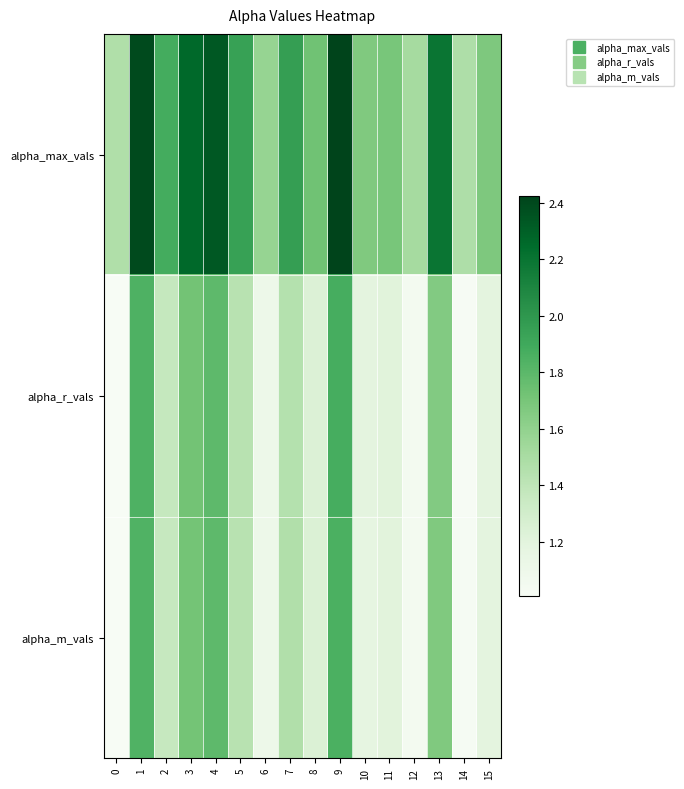

Reading left to right, what are all the values shown in this chart?

alpha_max_vals: 0=1.5	1=2.4	2=1.9	3=2.3	4=2.3	5=1.9	6=1.6	7=2.0	8=1.7	9=2.4	10=1.7	11=1.7	12=1.5	13=2.2	14=1.5	15=1.7
alpha_r_vals: 0=1.0	1=1.8	2=1.4	3=1.7	4=1.8	5=1.4	6=1.1	7=1.4	8=1.2	9=1.9	10=1.2	11=1.2	12=1.0	13=1.7	14=1.0	15=1.2
alpha_m_vals: 0=1.0	1=1.8	2=1.4	3=1.7	4=1.8	5=1.4	6=1.1	7=1.5	8=1.2	9=1.9	10=1.2	11=1.2	12=1.0	13=1.7	14=1.0	15=1.2